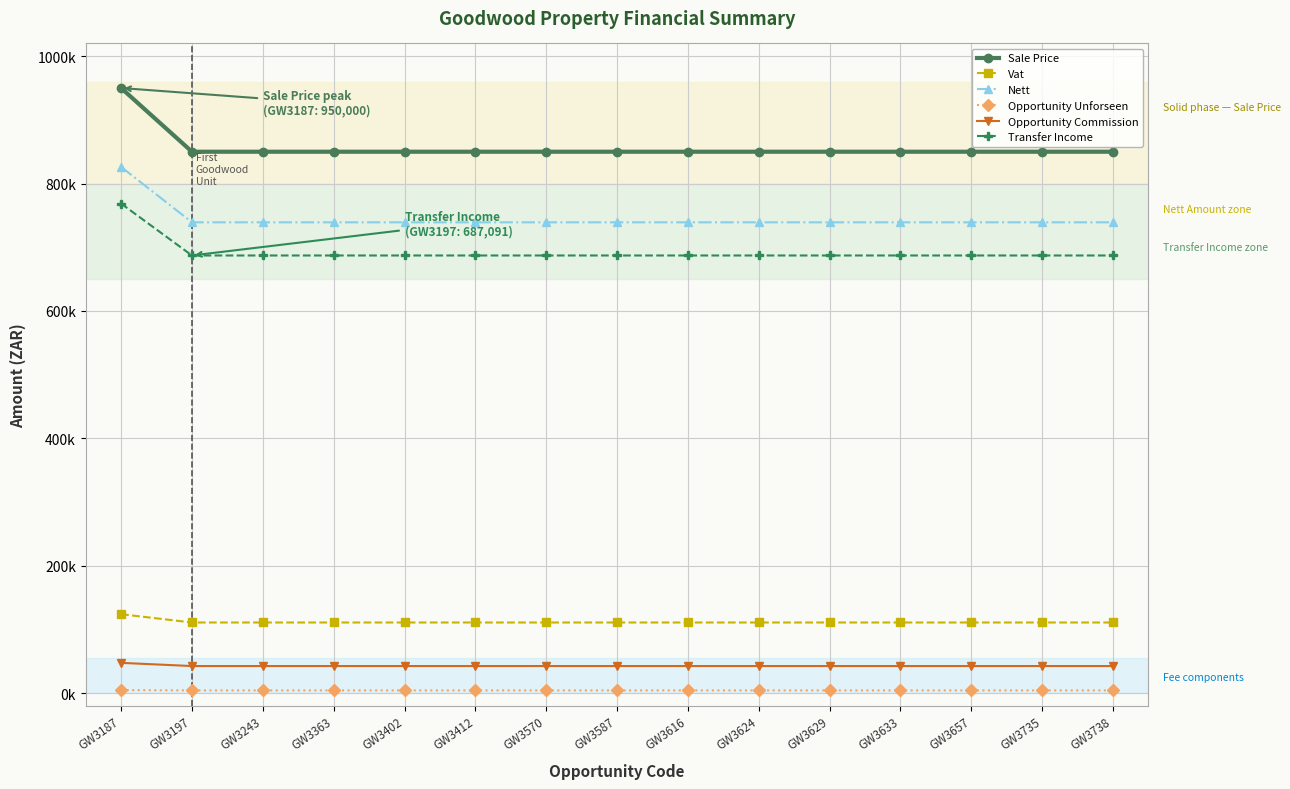

List the series in order of their peak value, lowest first.

Opportunity Unforseen, Opportunity Commission, Vat, Transfer Income, Nett, Sale Price